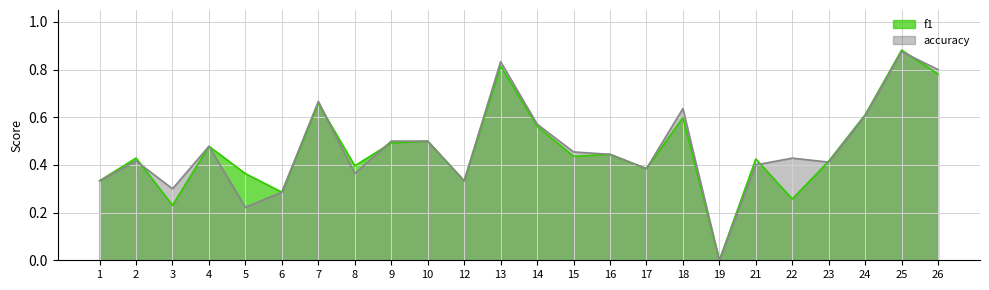

How many f1 values are between 0 and 1?

24